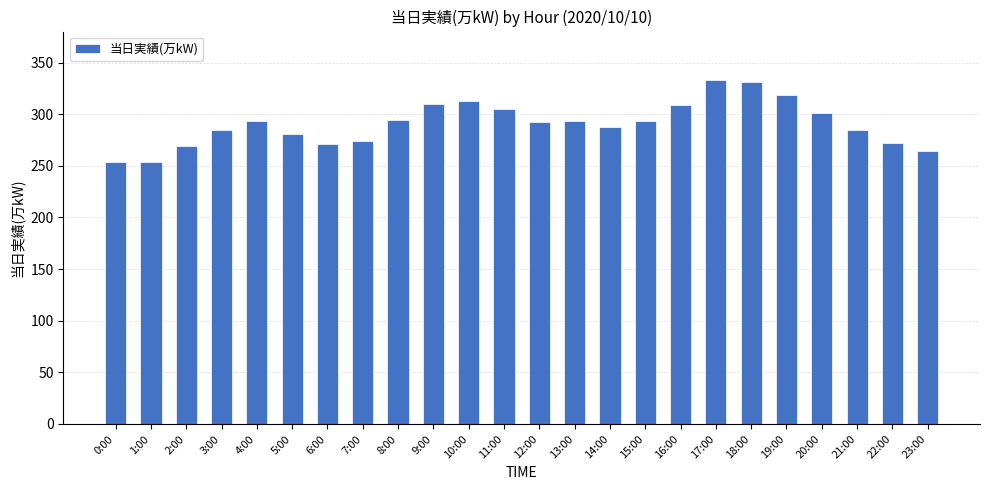

Between 3:00 and 17:00, which is larger?

17:00